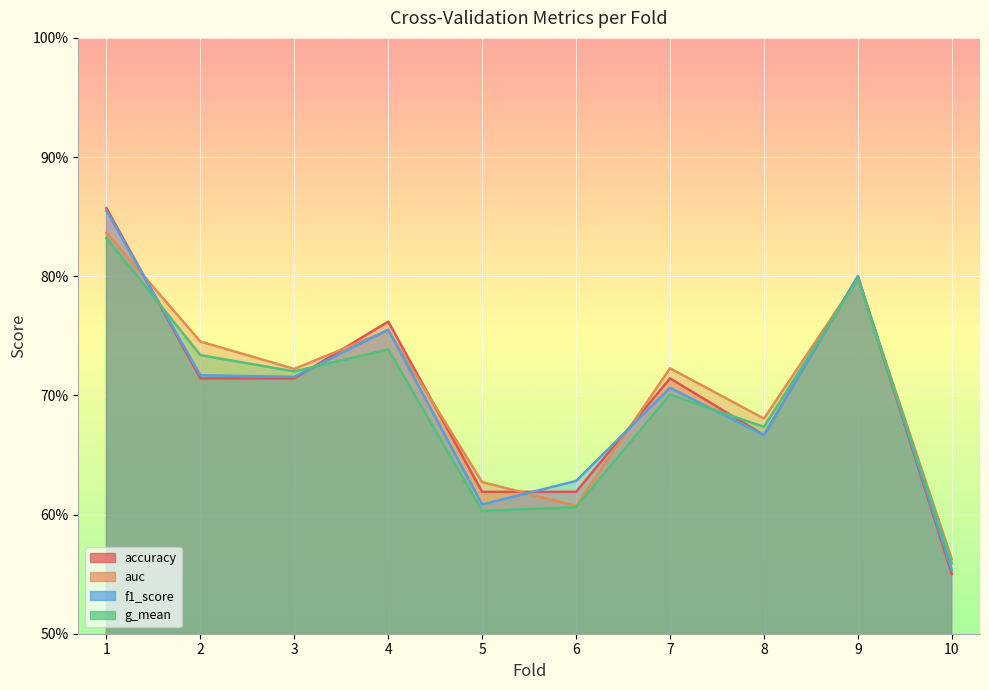

What value does the f1_score series have at 4?

0.8